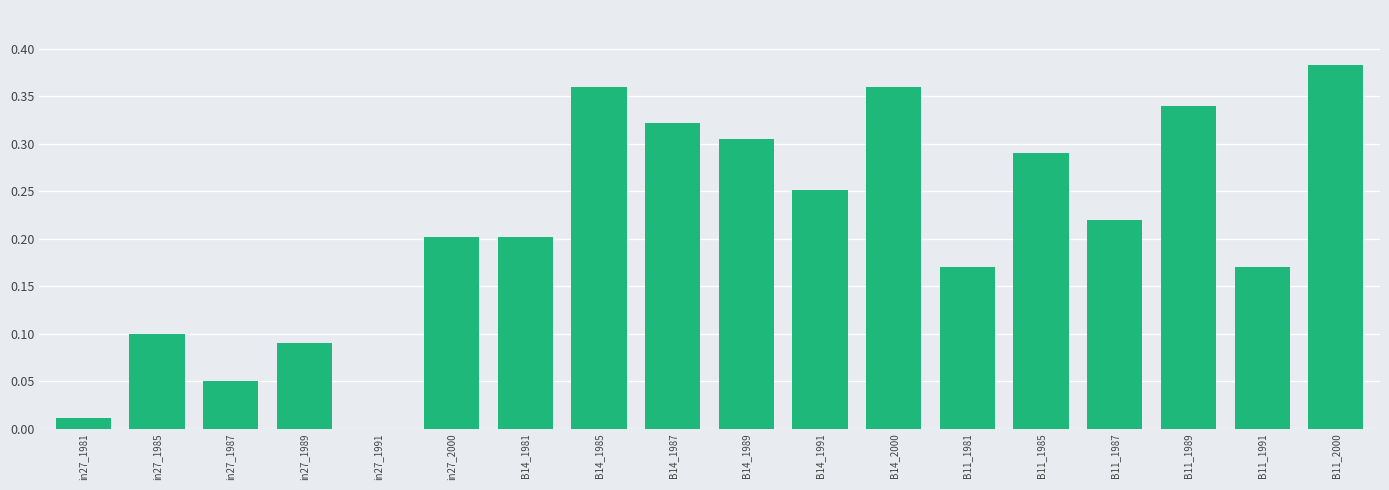

Which category has the highest value across all series?

B11_2000